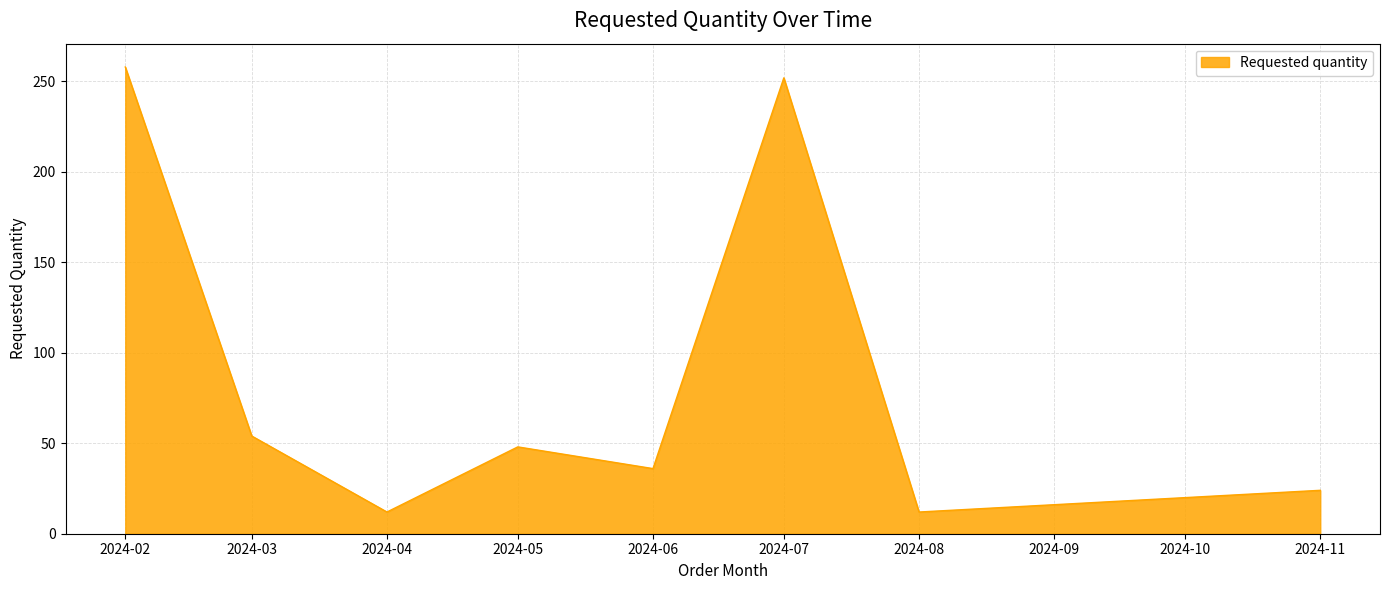

Count the number of categories in the chart.

8